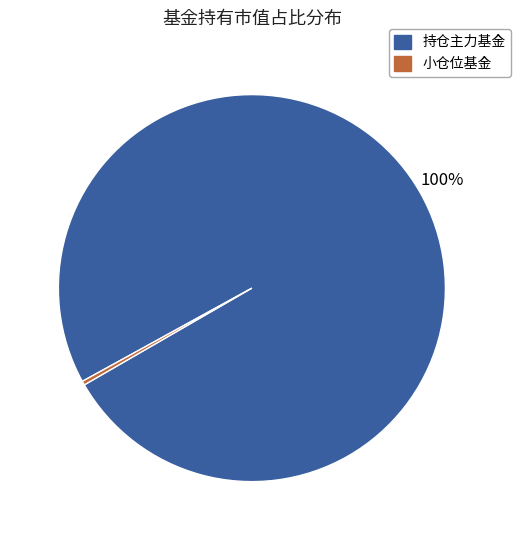

Which slice is the largest?

持仓主力基金